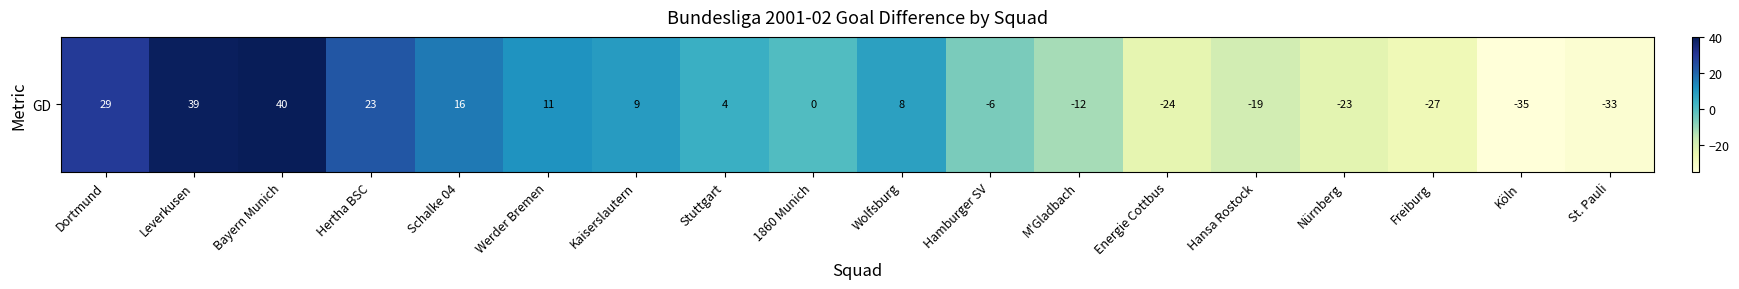

List the labels in order of value, smallest first.

Köln, St. Pauli, Freiburg, Energie Cottbus, Nürnberg, Hansa Rostock, M'Gladbach, Hamburger SV, 1860 Munich, Stuttgart, Wolfsburg, Kaiserslautern, Werder Bremen, Schalke 04, Hertha BSC, Dortmund, Leverkusen, Bayern Munich